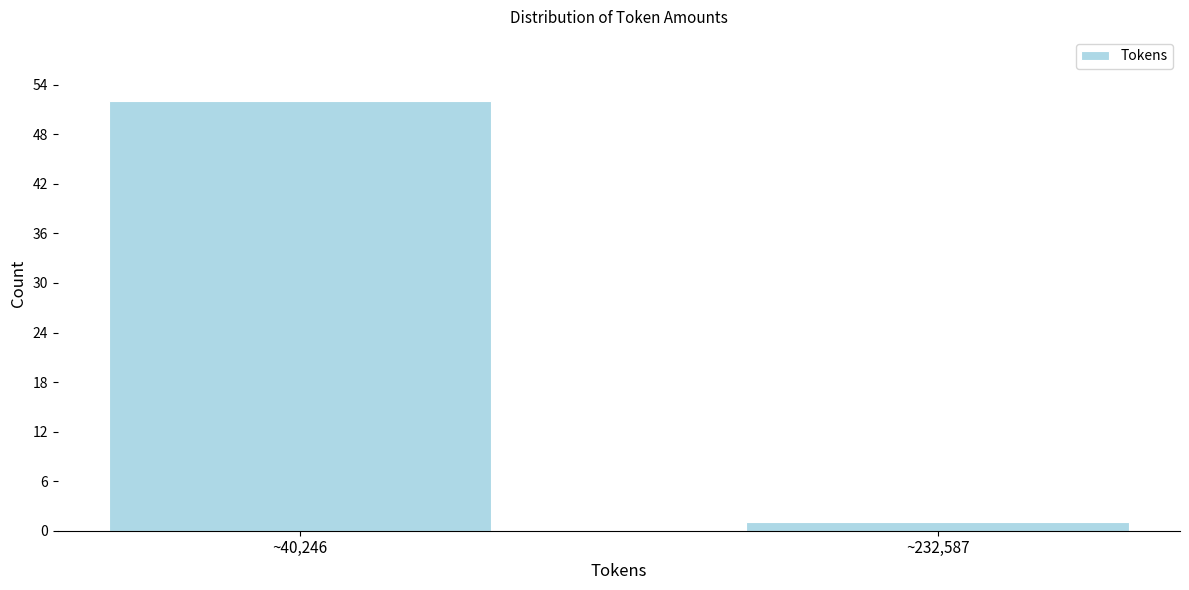

Reading left to right, what are all the values shown in this chart?

~40,246=52	~232,587=1